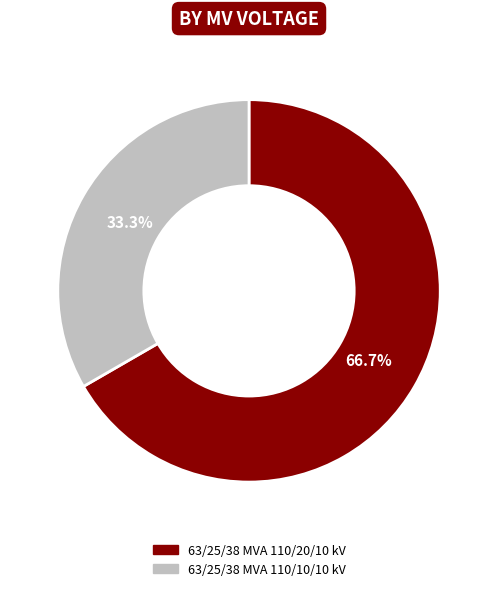

Does 63/25/38 MVA 110/10/10 kV account for over 50% of the chart?

No